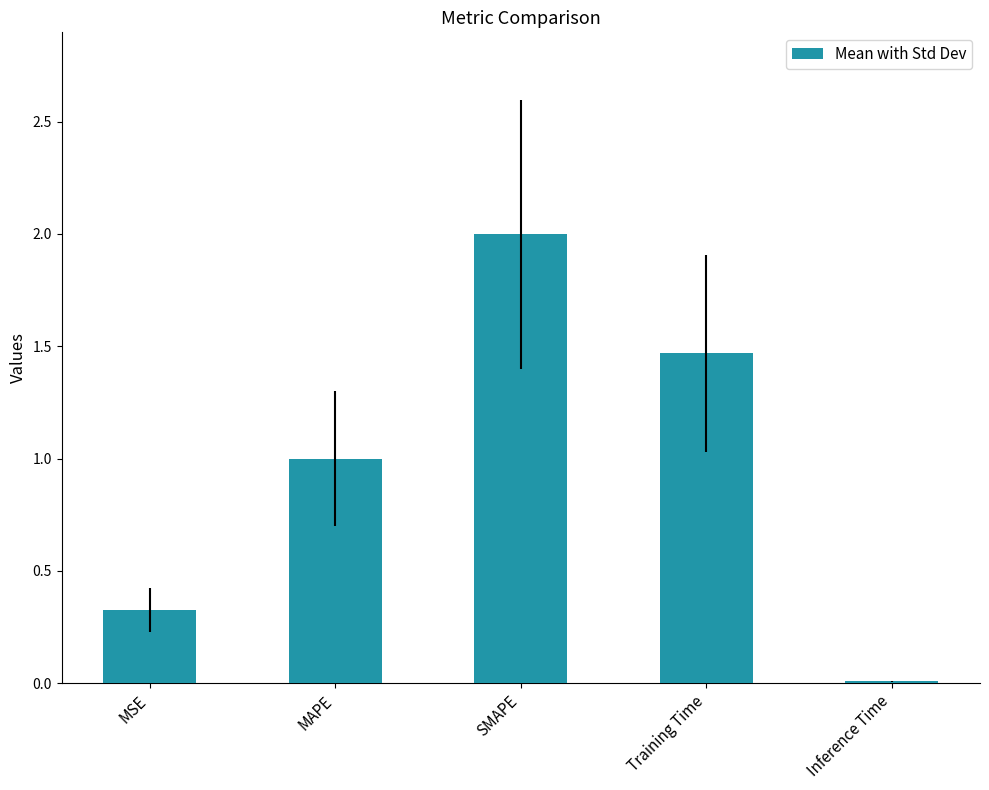

What is the change in value from SMAPE to Inference Time?

-2.0